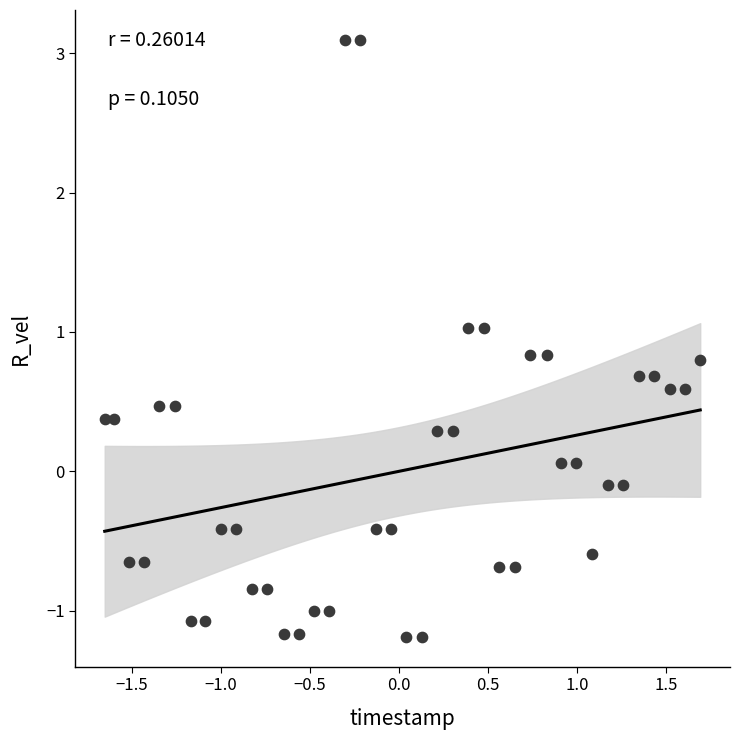

What is the range of X values (max minus min)?

3.3